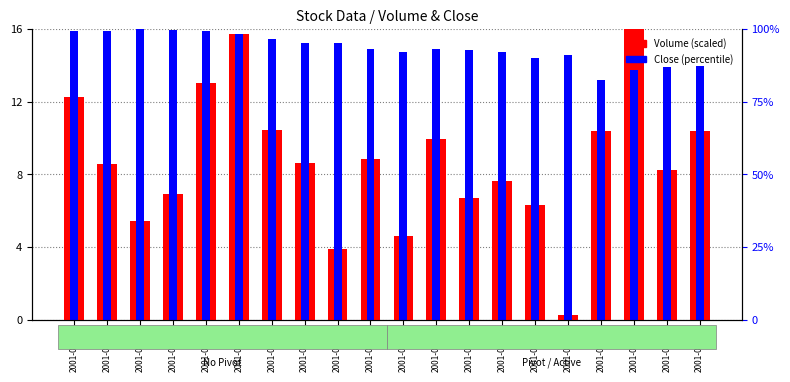

Which category has the highest value in the Volume (scaled) series?

2001-07-25